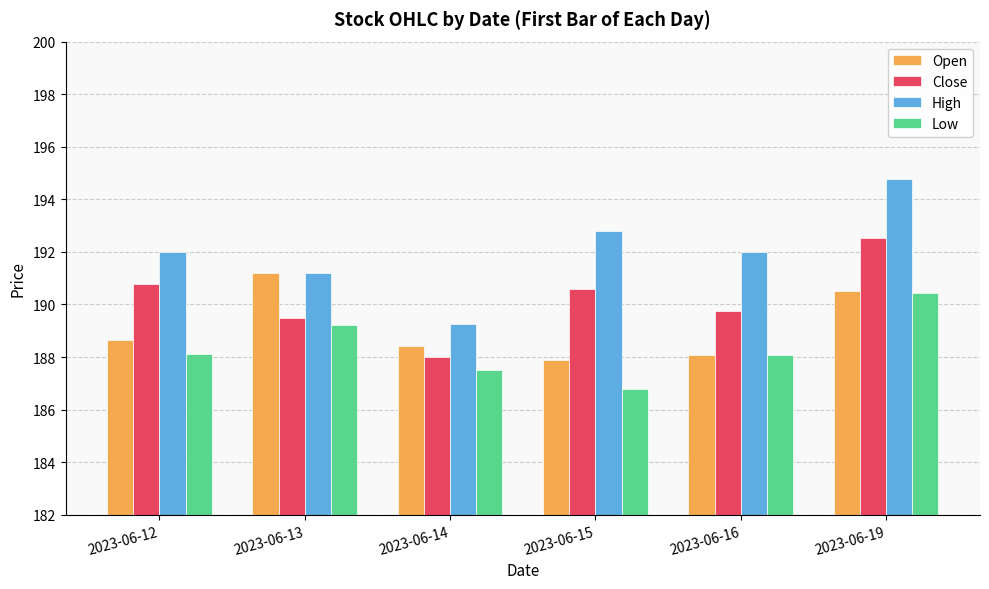

What is the average value of the Close series?

190.2